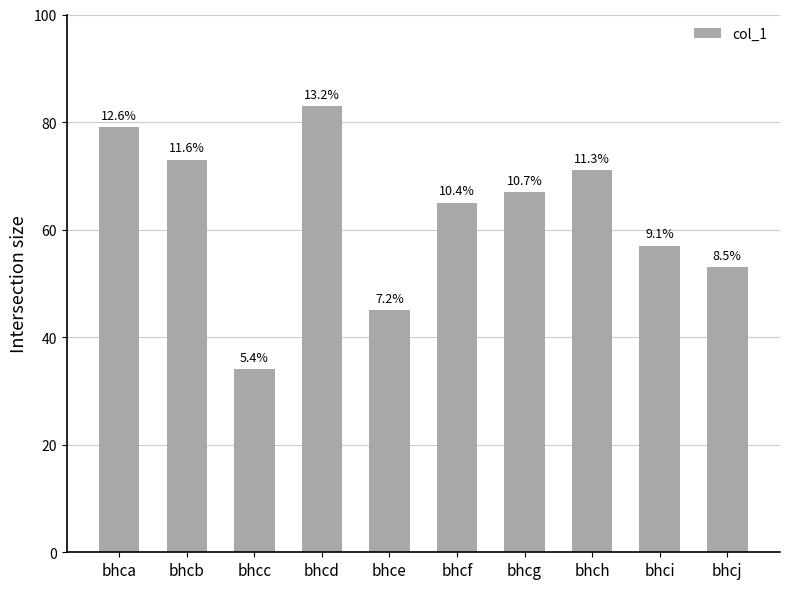

Reading left to right, transcribe all the data shown in this chart.

bhca=79	bhcb=73	bhcc=34	bhcd=83	bhce=45	bhcf=65	bhcg=67	bhch=71	bhci=57	bhcj=53